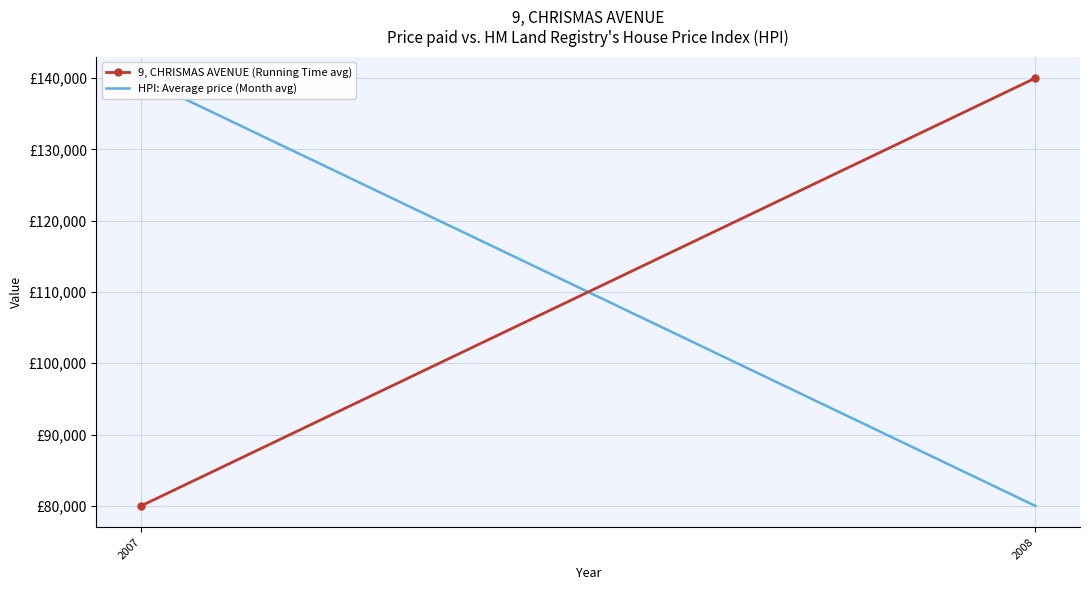

What is the difference between the maximum and minimum values in the 9, CHRISMAS AVENUE (Running Time avg) series?

60000